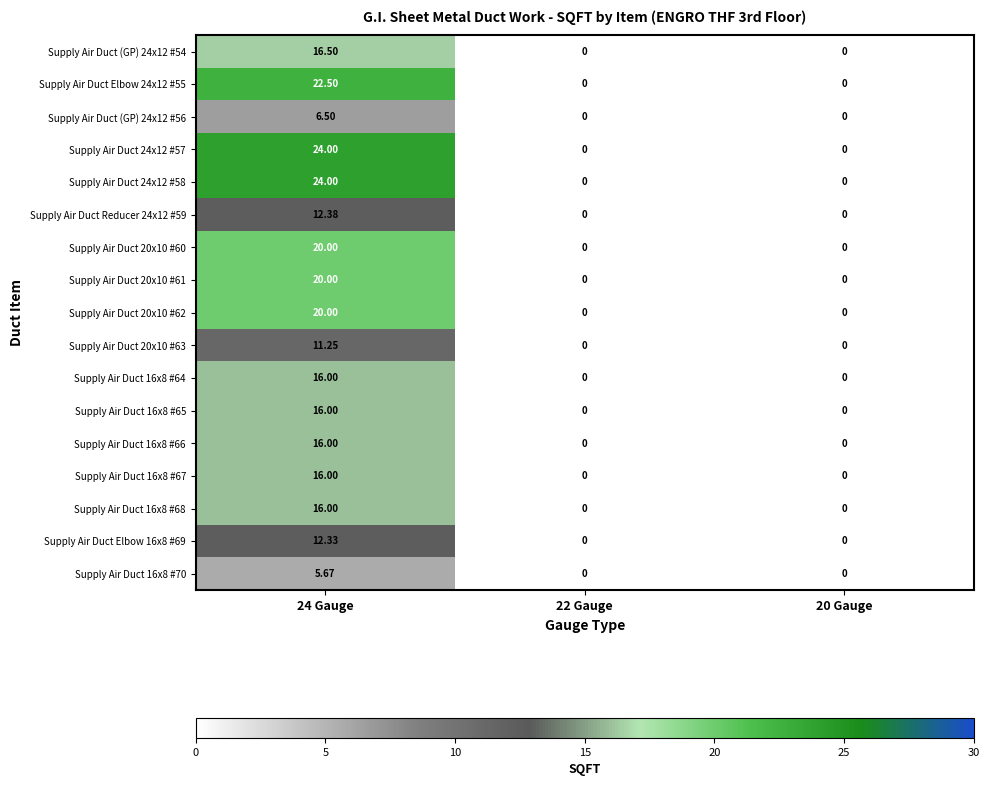

Is the value of Supply Air Duct 20x10 #60 at 22 Gauge greater than the value of Supply Air Duct 16x8 #64 at 24 Gauge?

No